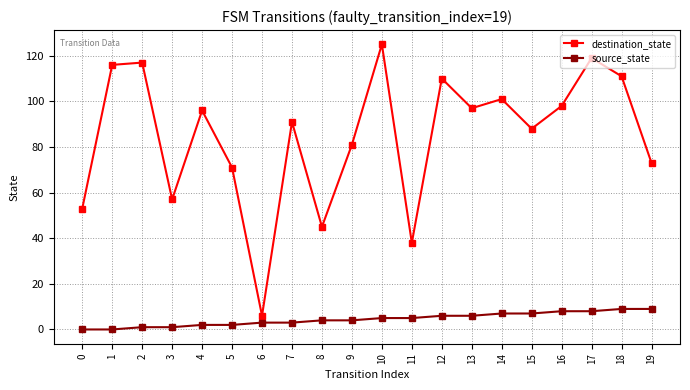

What is the sum of the destination_state values at 5 and 15?

159